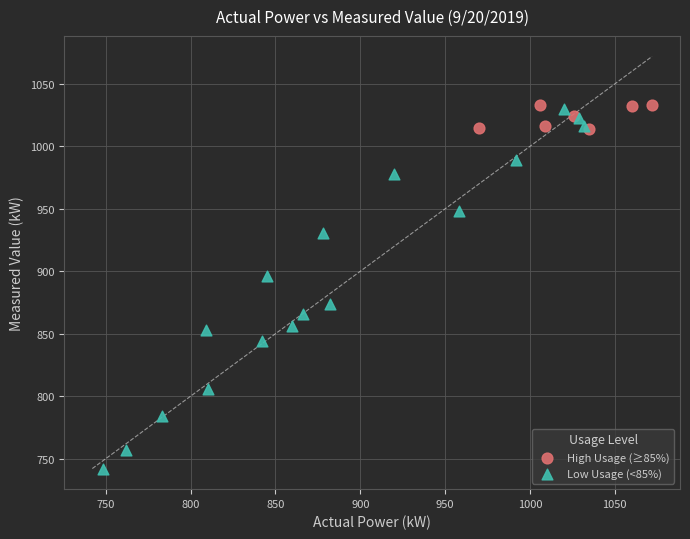

Which series has the largest Y range (max minus min)?

Low Usage (<85%)